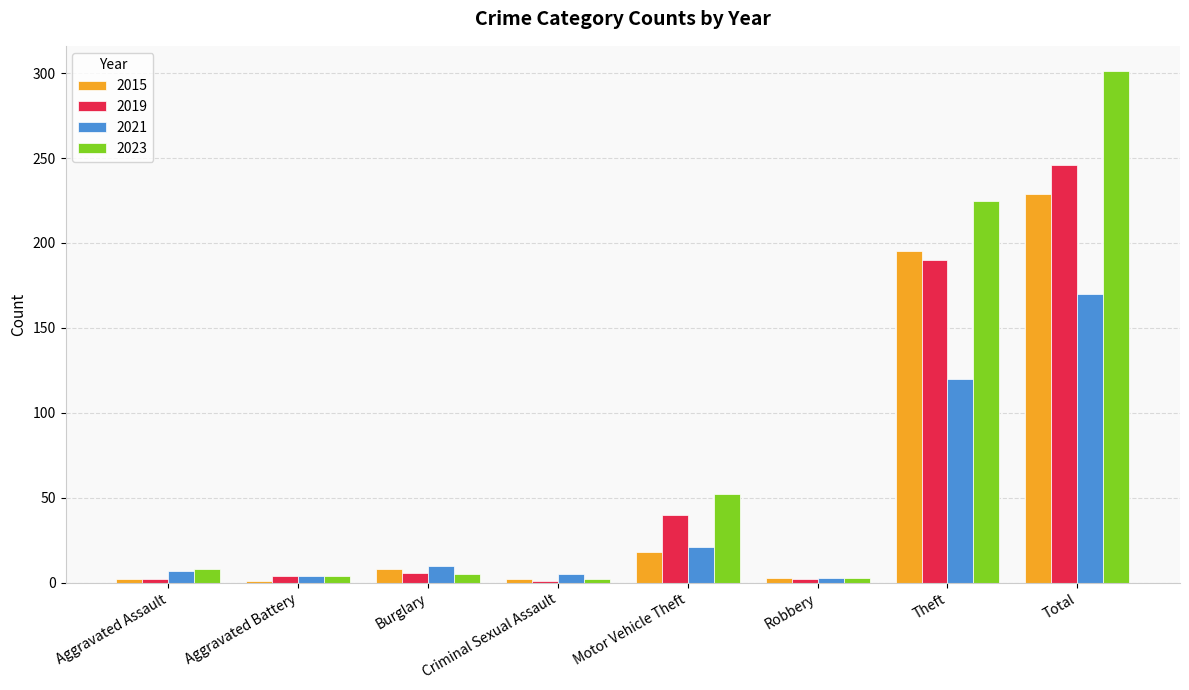

What is the value of the 2019 bar at the 1st from the left?

2